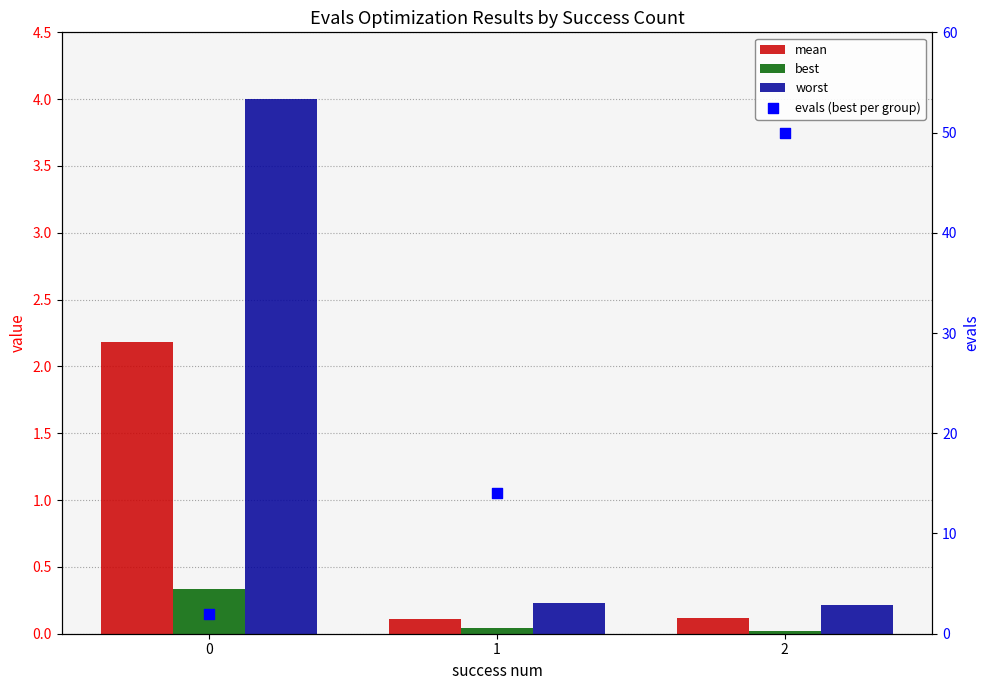

Which series has the largest total across all categories?

evals (best per group)